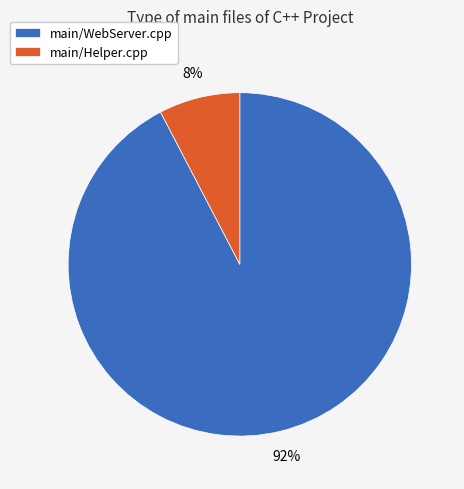

Which slice is the smallest?

main/Helper.cpp